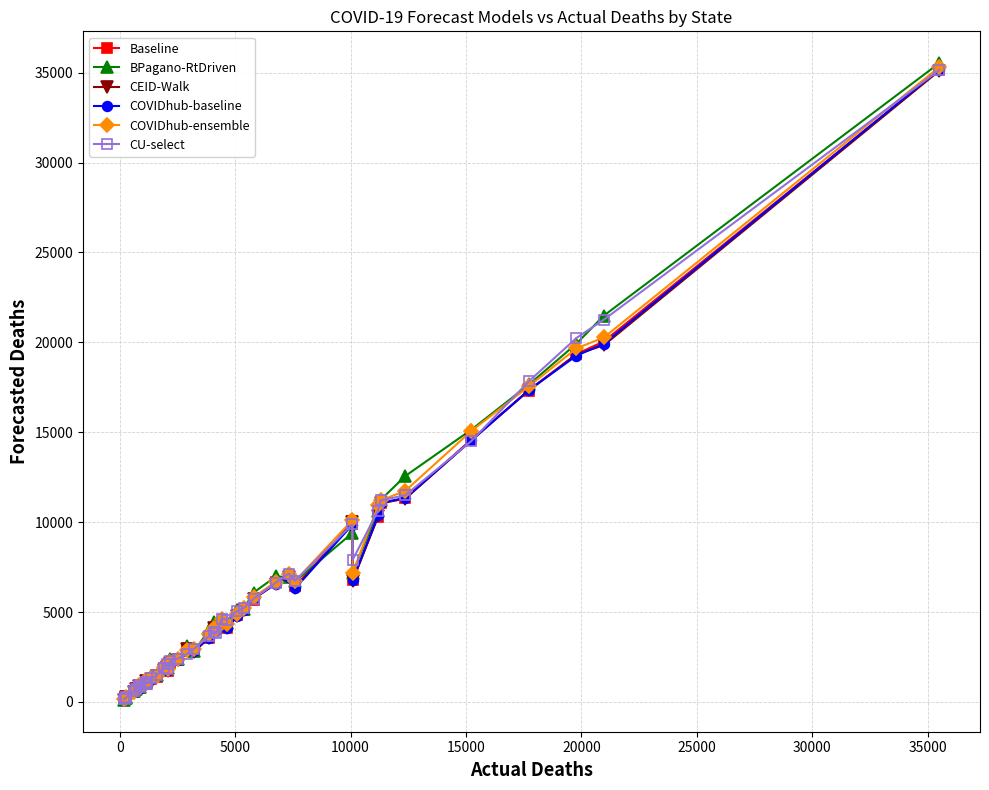

True or false: CU-select has more than 1 points higher than both neighbors.

True